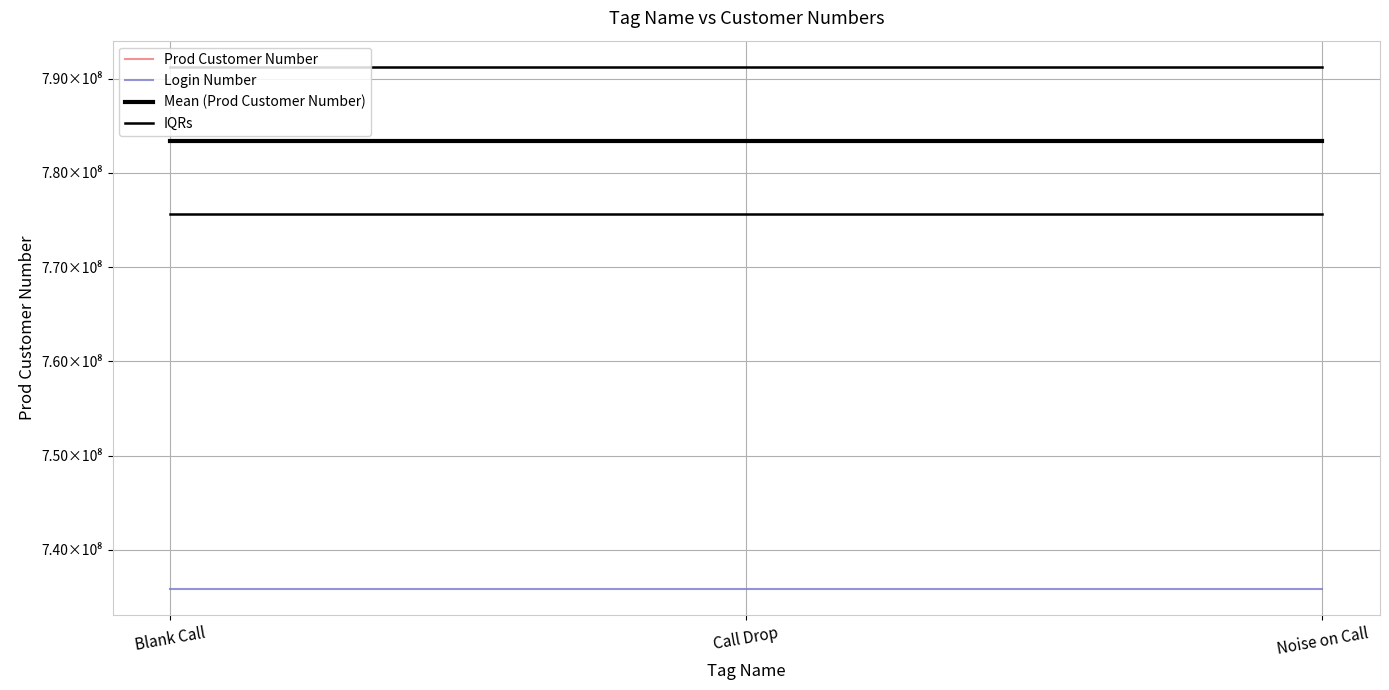

What is the minimum value for IQRs?

791259847.9